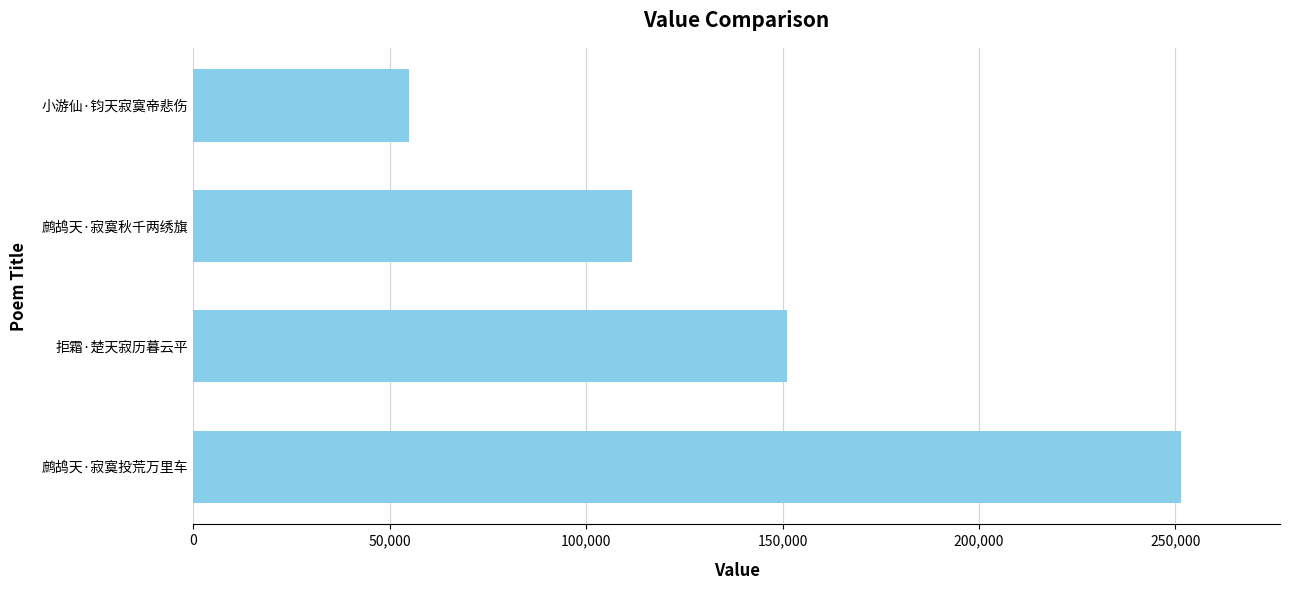

Is it true that the value at 鹧鸪天·寂寞投荒万里车 is 101918?

False